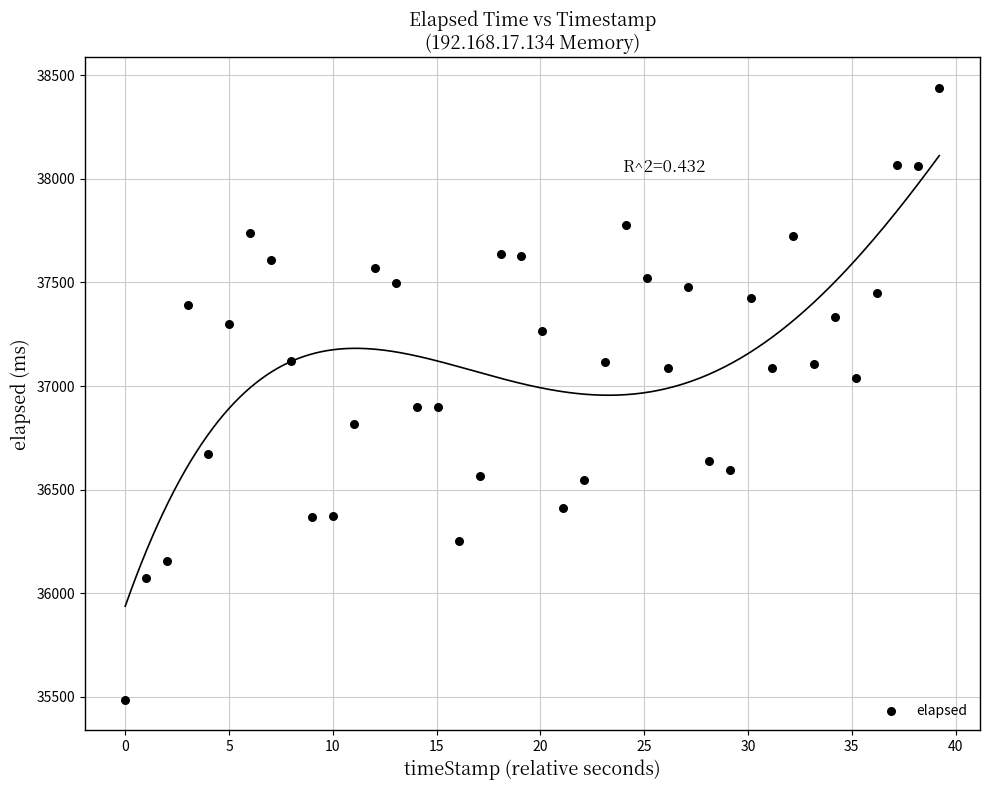

How many data points are displayed?

40